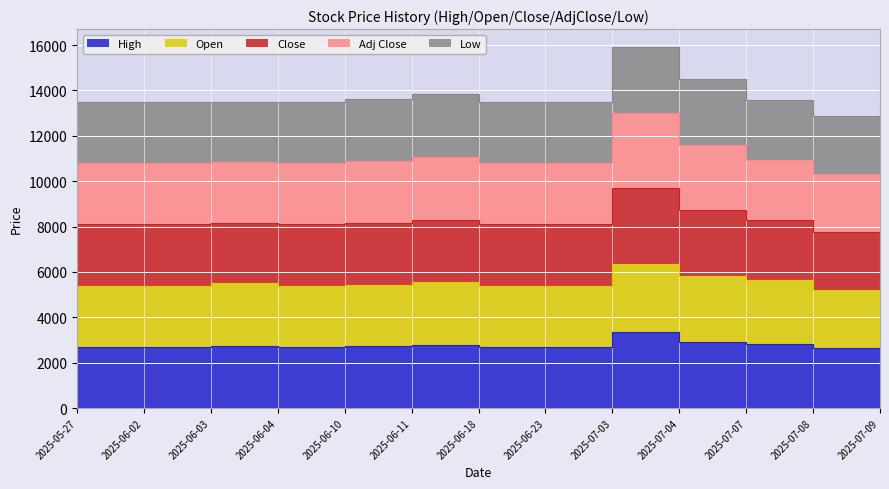

What is the label of the 2nd point from the left?

2025-06-02